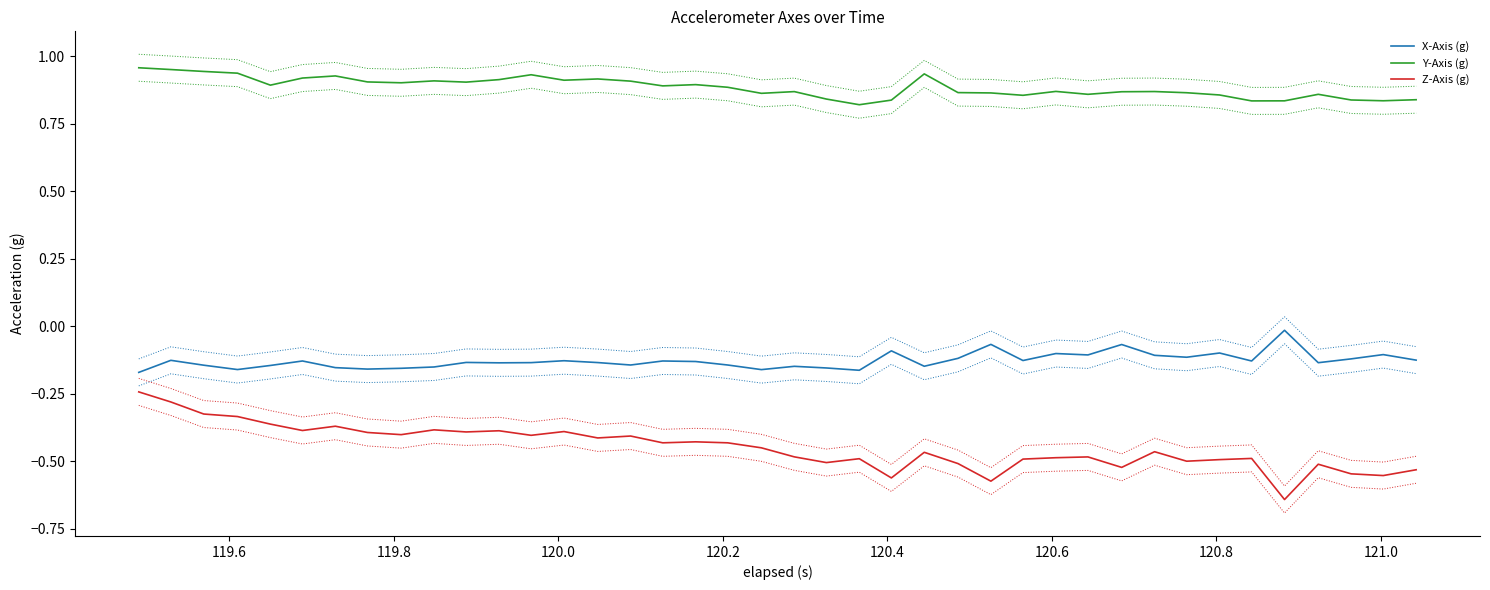

True or false: X-Axis (g) and Y-Axis (g) cross at least once.

False